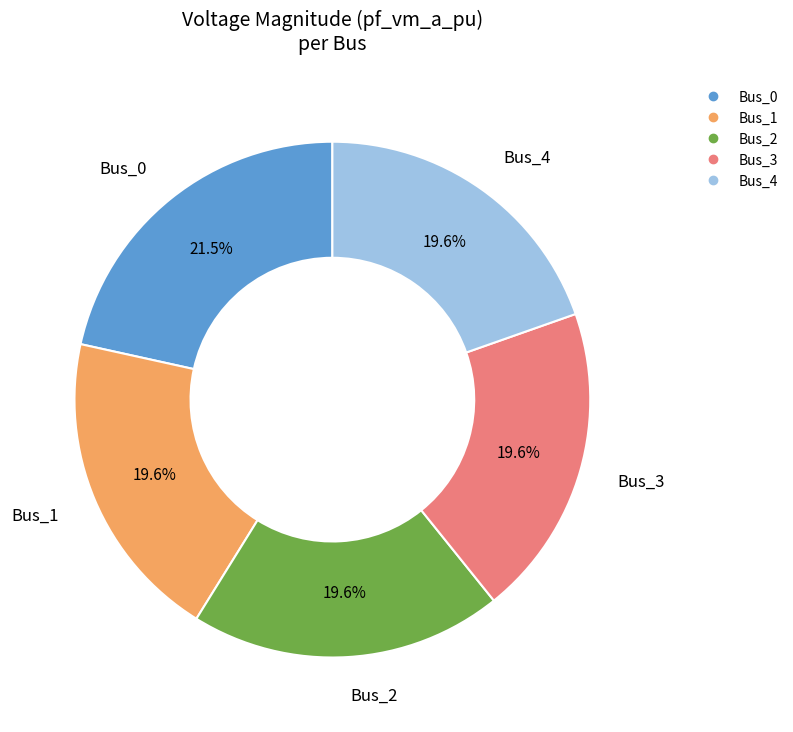

How many slices are in this pie chart?

5